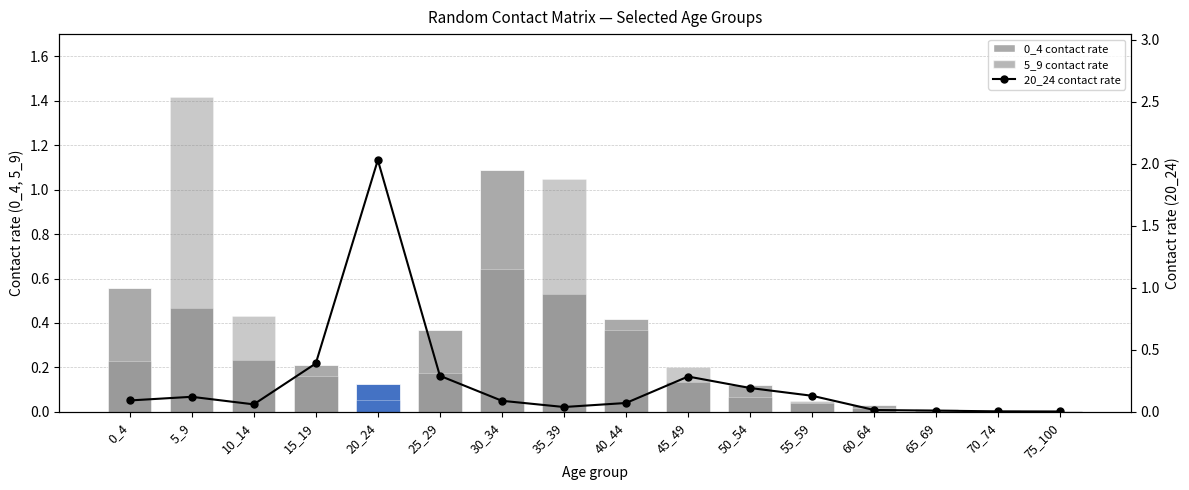

How many distinct data groups are displayed?

3